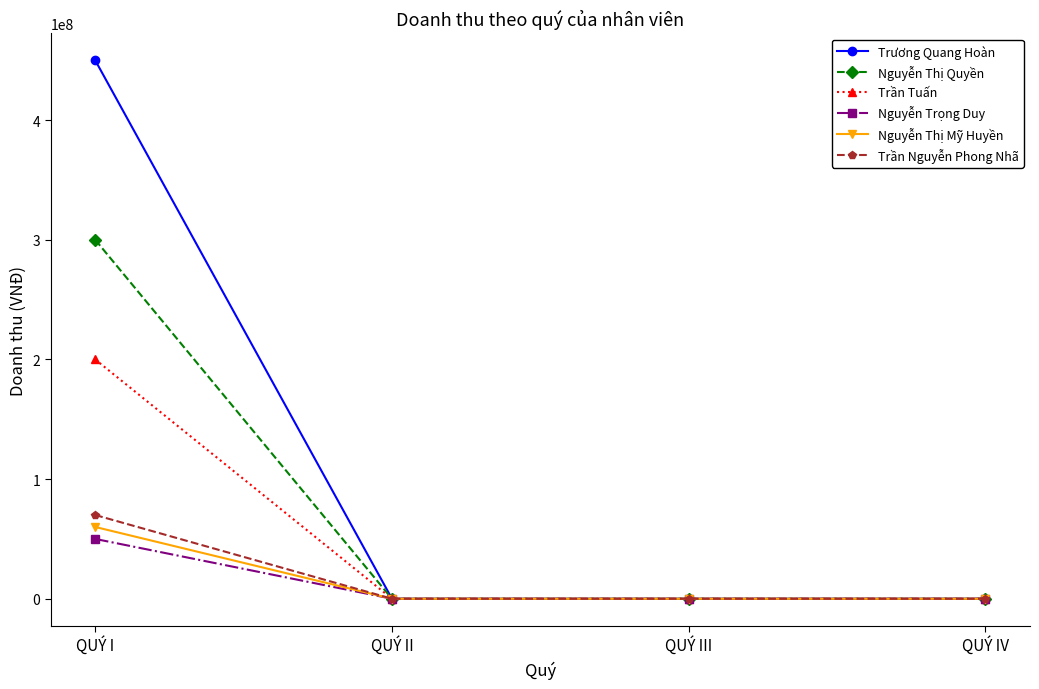

What are all the series names shown in the legend?

Trương Quang Hoàn, Nguyễn Thị Quyền, Trần Tuấn, Nguyễn Trọng Duy, Nguyễn Thị Mỹ Huyền, Trần Nguyễn Phong Nhã